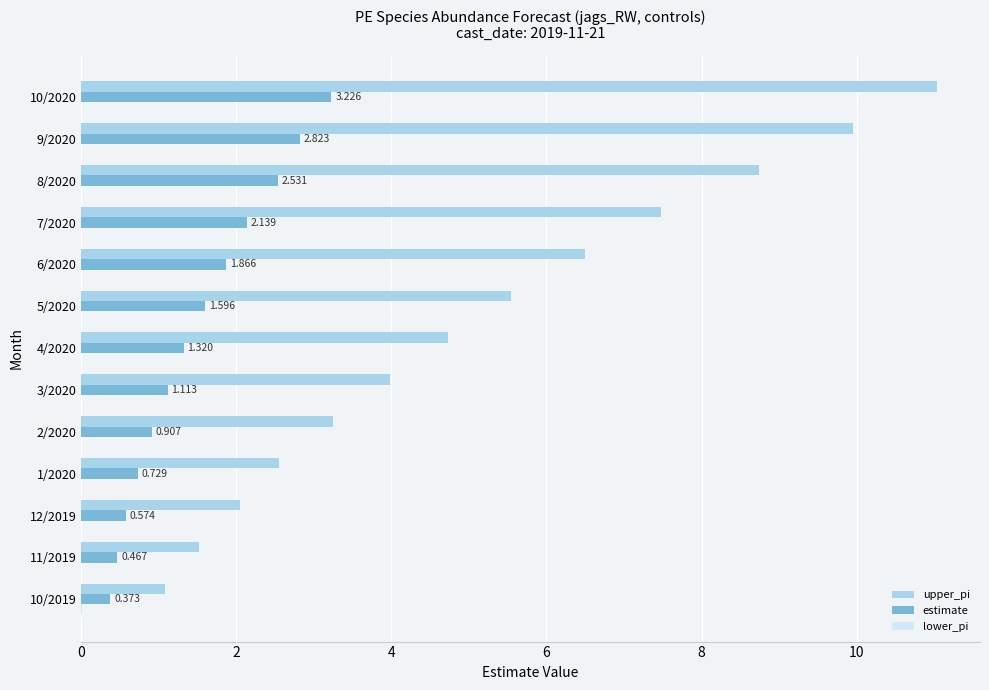

Which series has the largest total across all categories?

upper_pi